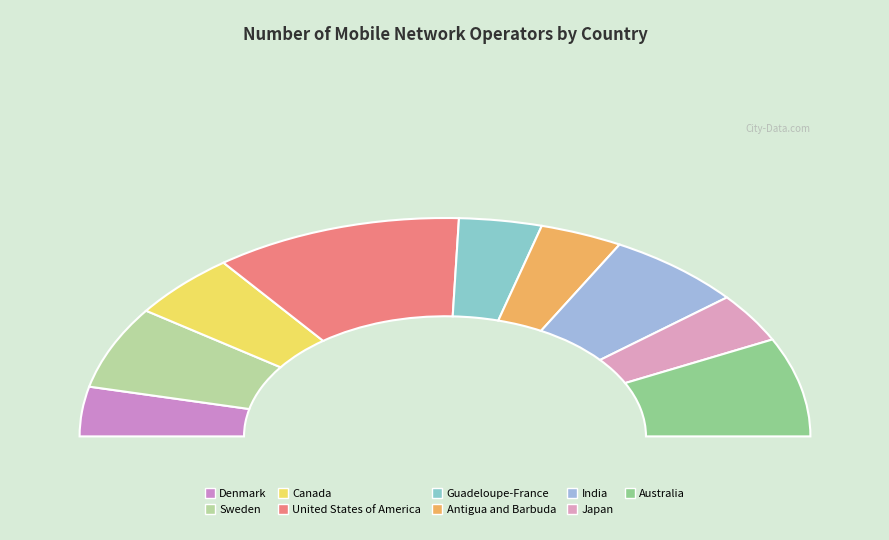

Is Canada the majority of the pie?

No